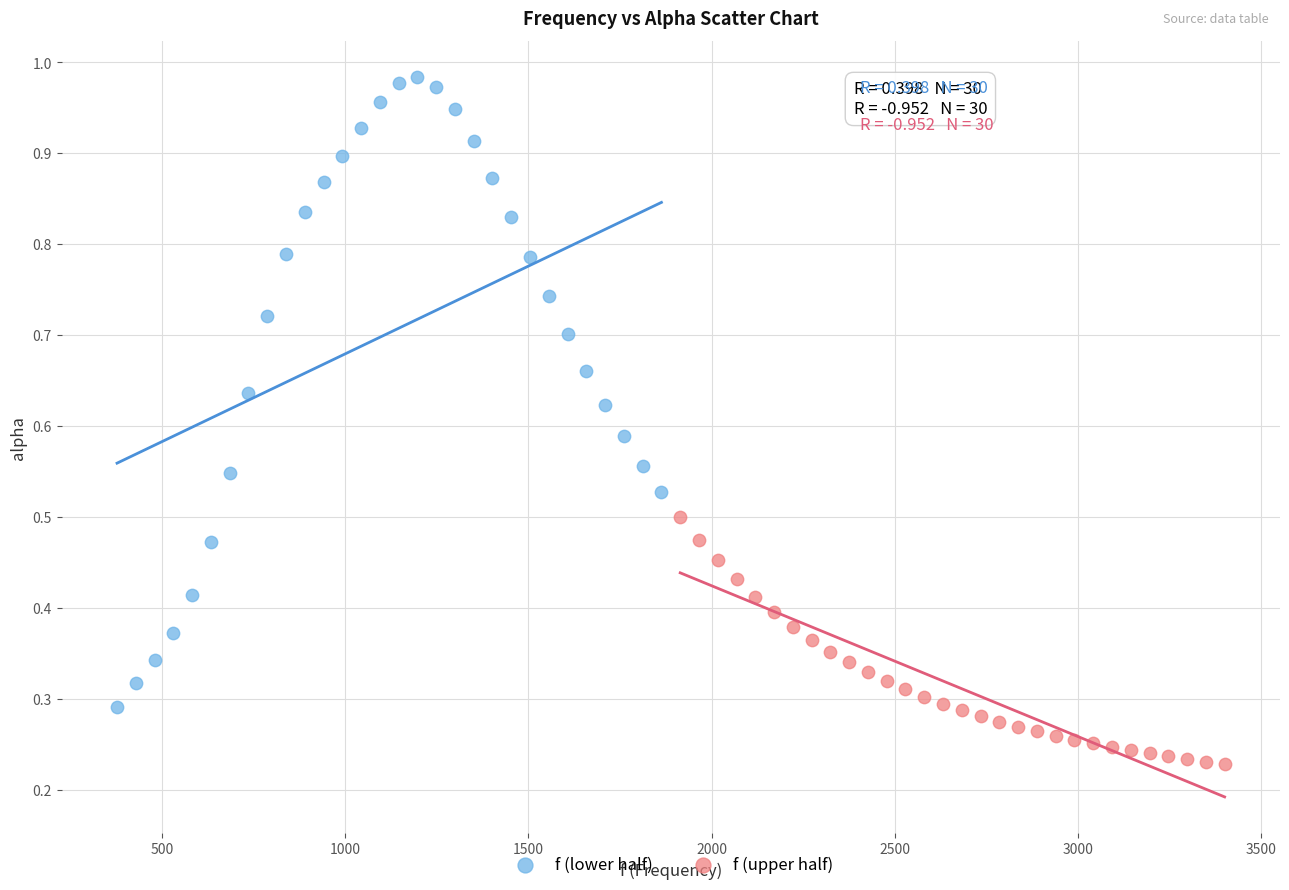

Which series contains the highest Y value?

f (lower half)